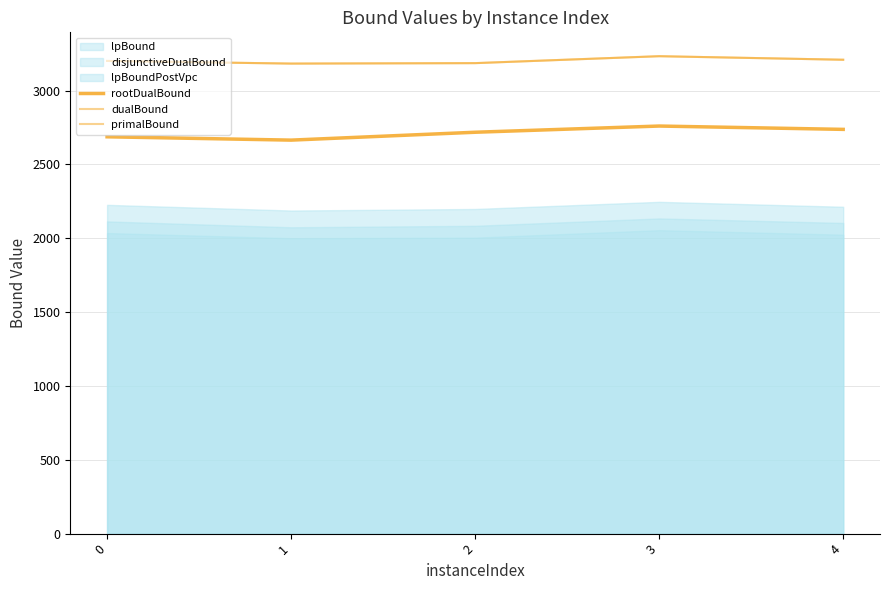

What is the average value of the dualBound series?

3202.4